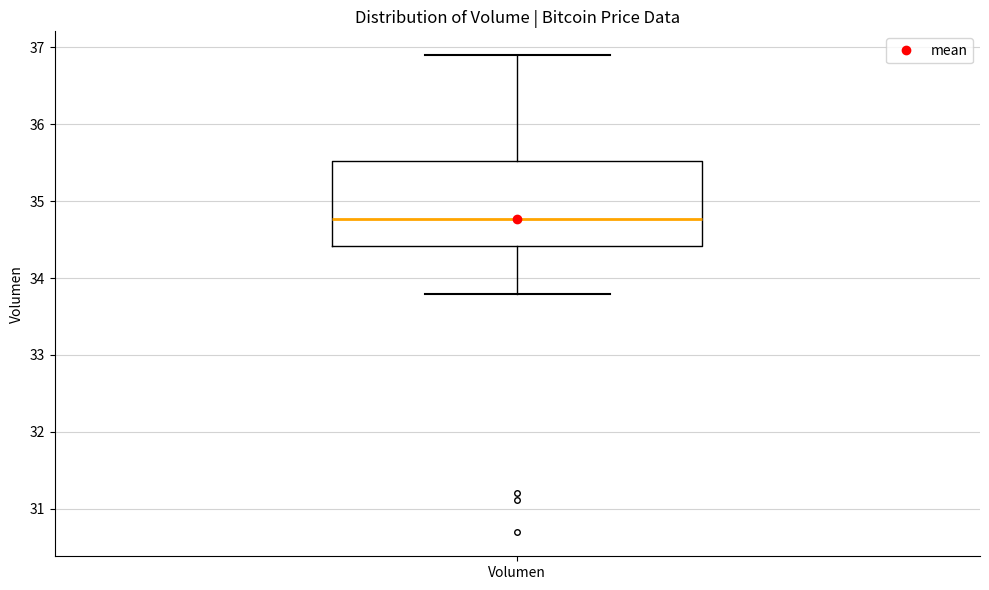

Where is the upper edge of the box for Volumen on the y-axis? The values are not printed on the chart, so give them approximately, as read against the axis.

35.5